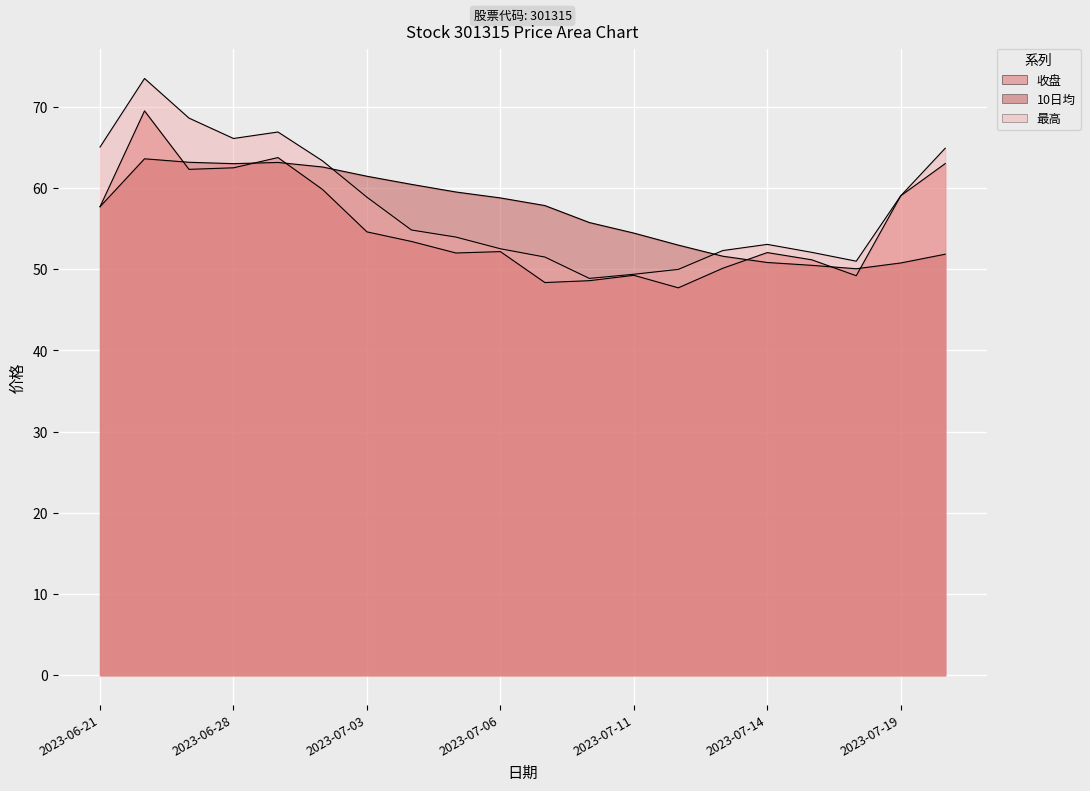

What is the label of the 20th point from the right?

2023-06-21